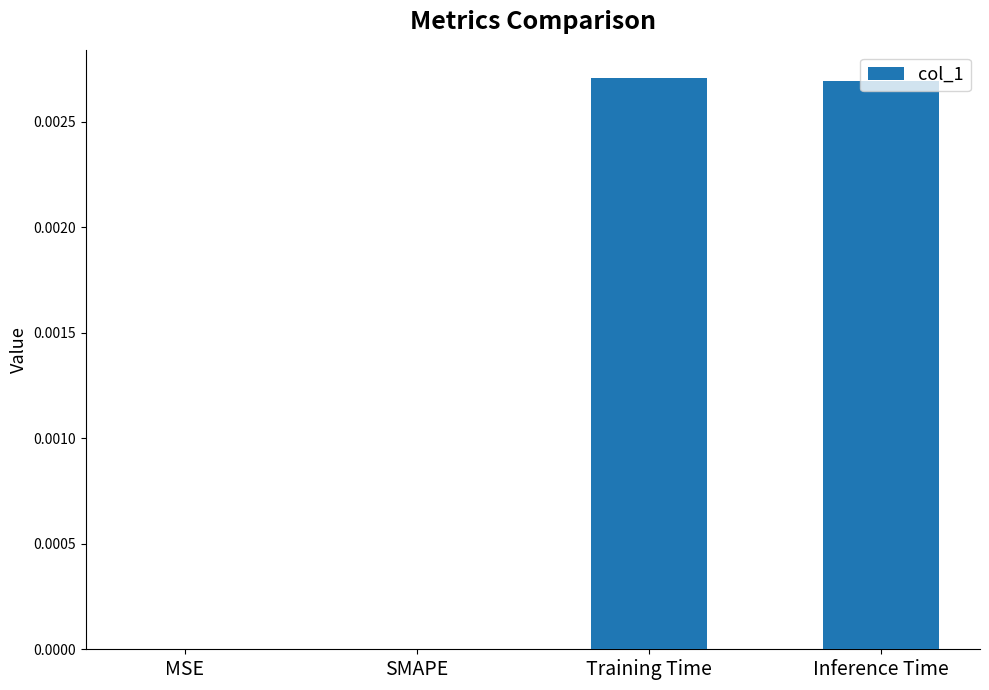

Are the bars horizontal?

No